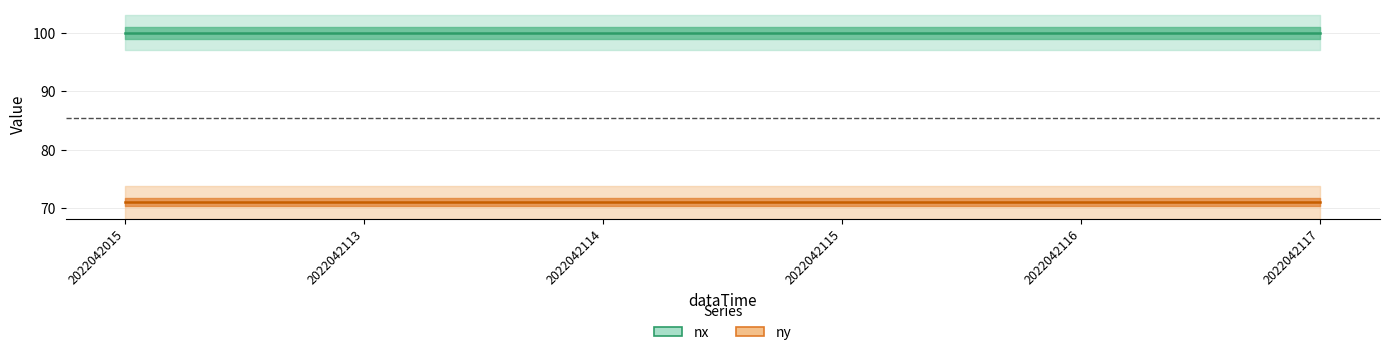

Does the chart display data point markers on the line(s)?

No